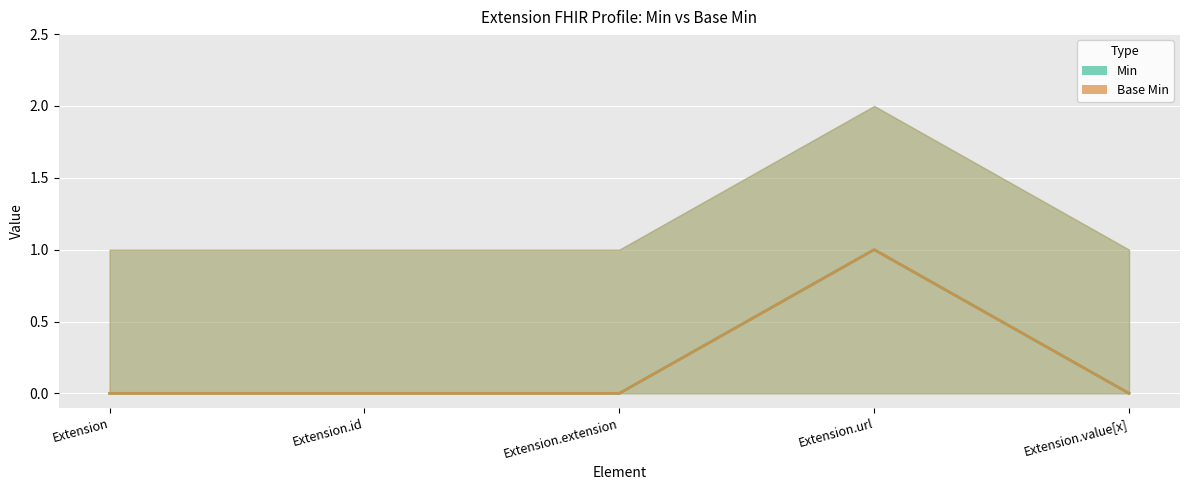

What is the label of the 3rd point from the right?

Extension.extension